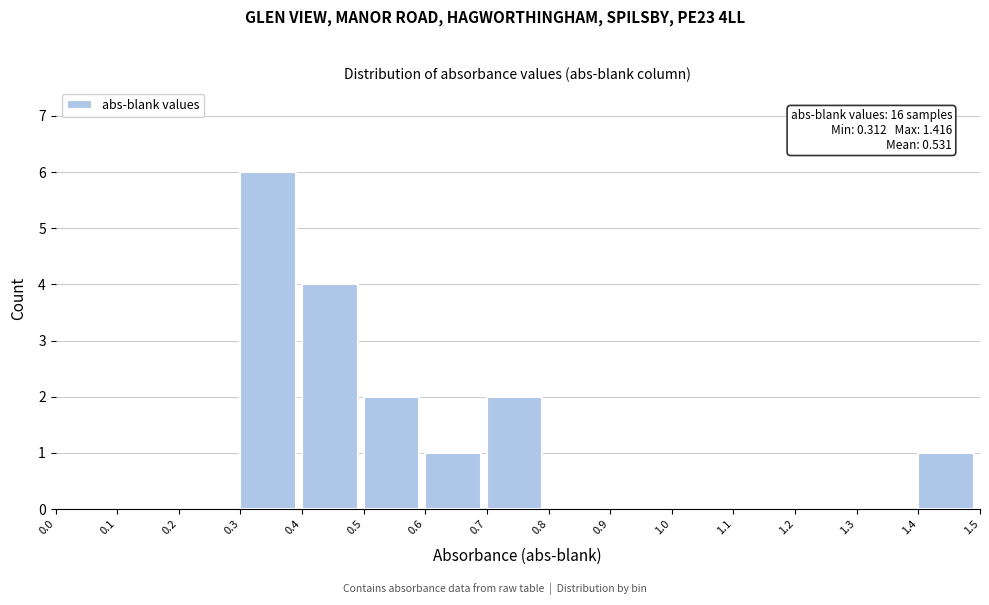

Over which range of the x-axis is the bar tallest?

0.3 to 0.4